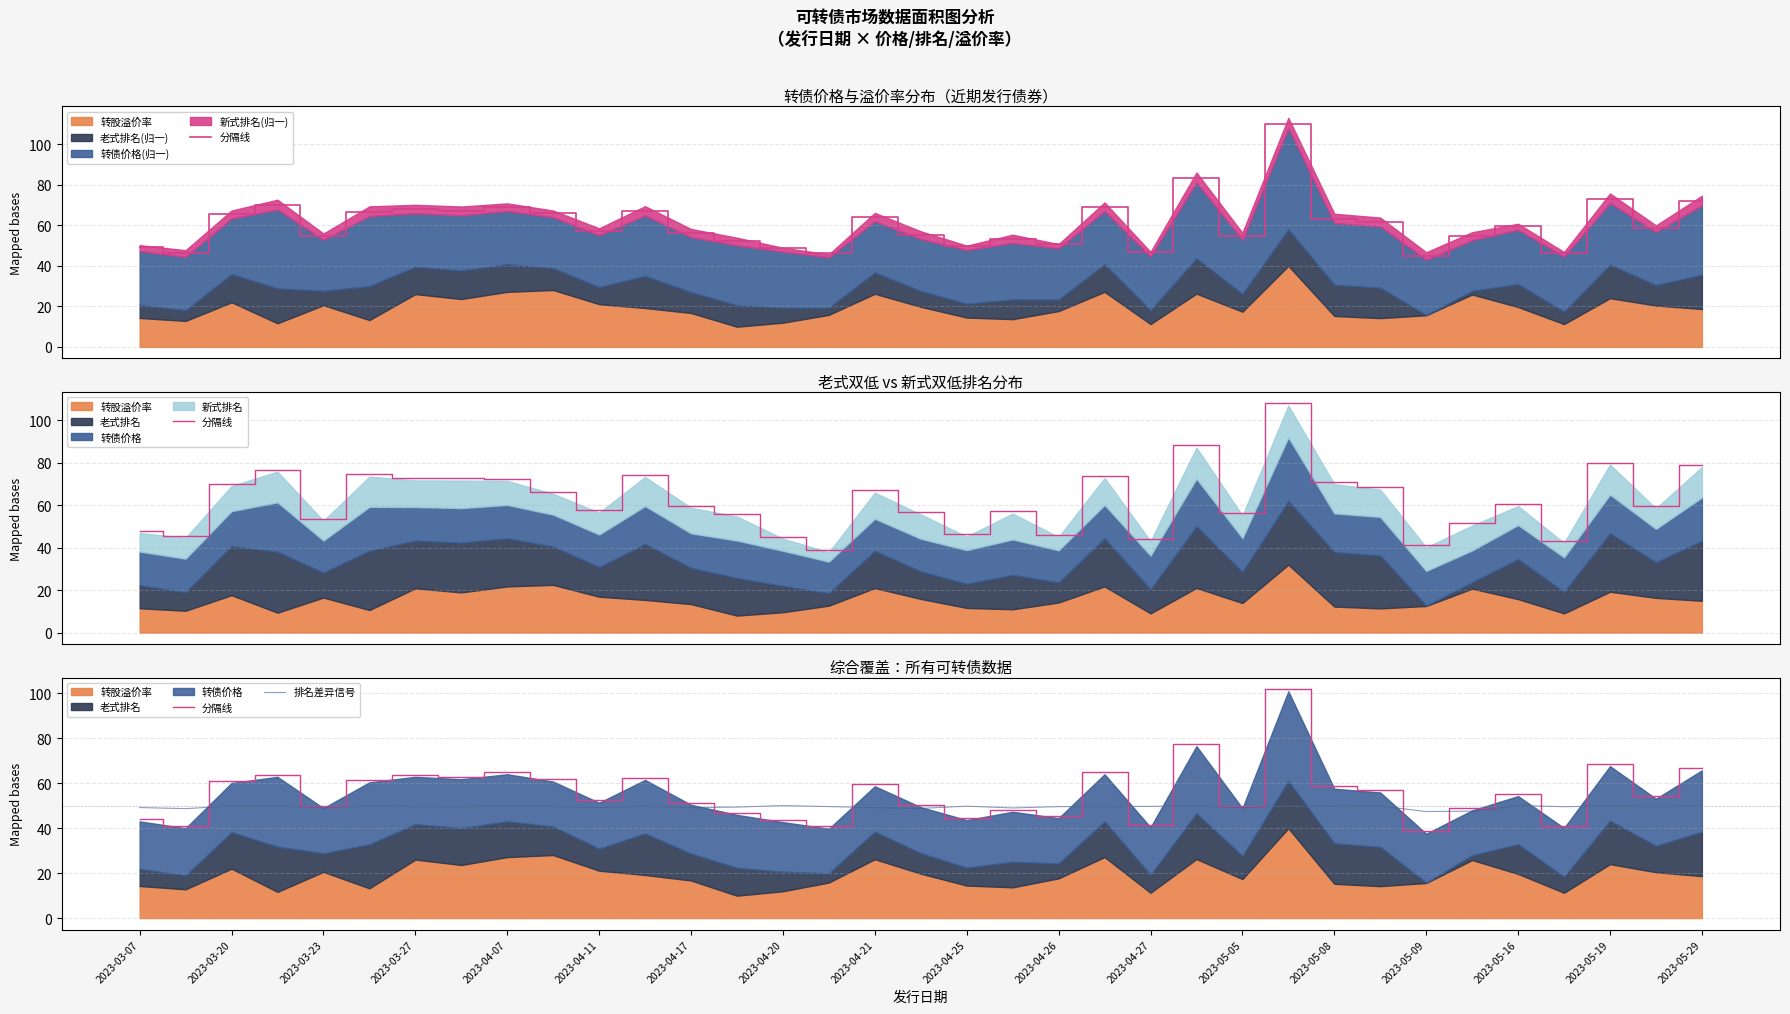

Which series changed the most between 2023-05-08 and 29?

分隔线